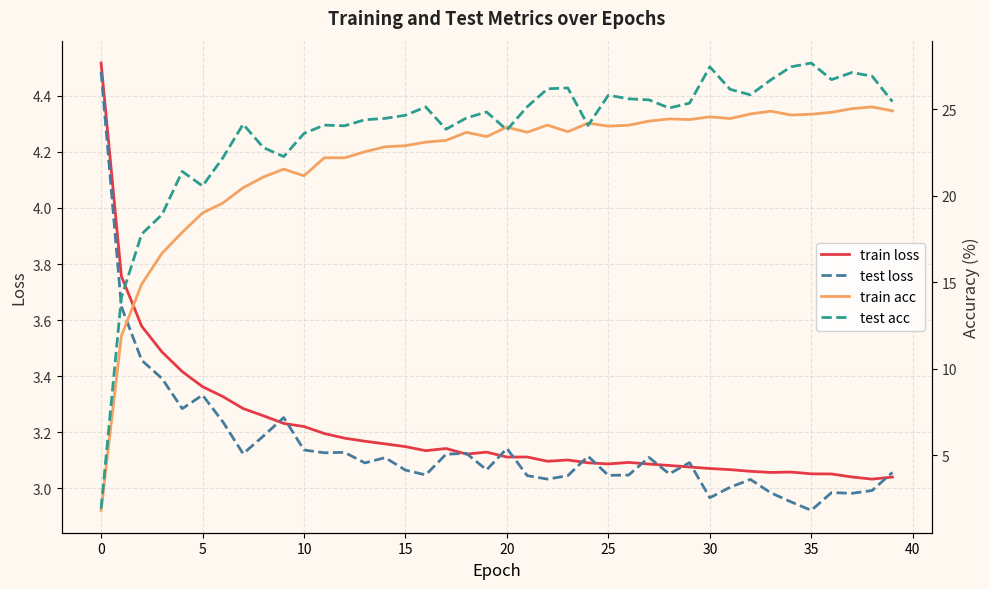

Count the number of categories in the chart.

40